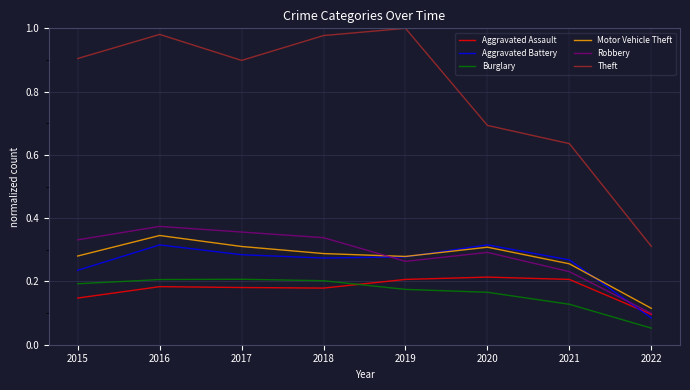

How many Aggravated Battery values are between 0 and 1?

8